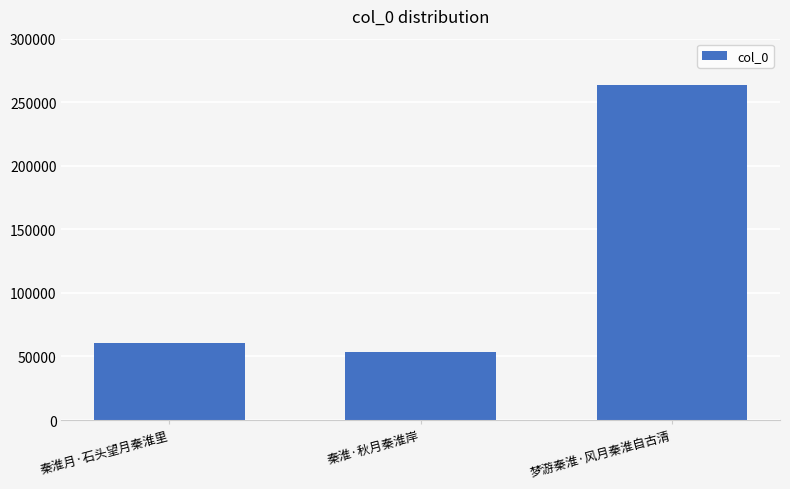

What is the approximate value at 秦淮月·石头望月秦淮里?

60317